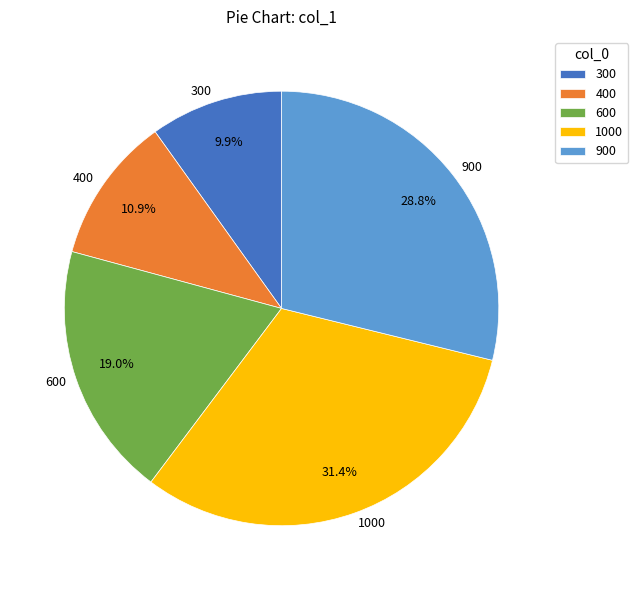

Combined, do 400 and 300 account for over 50%?

No